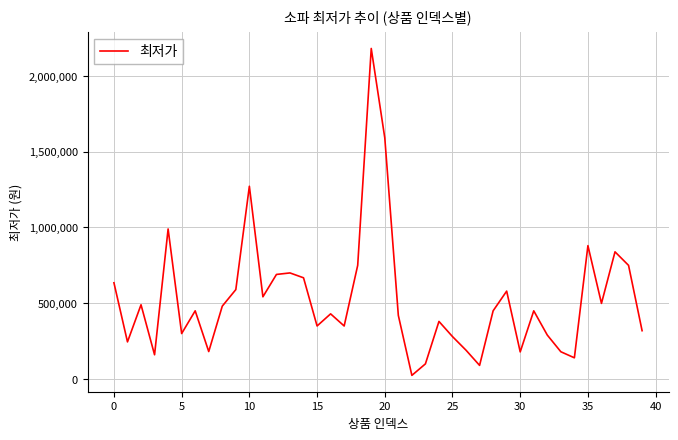

What is the greatest value displayed?

2180000